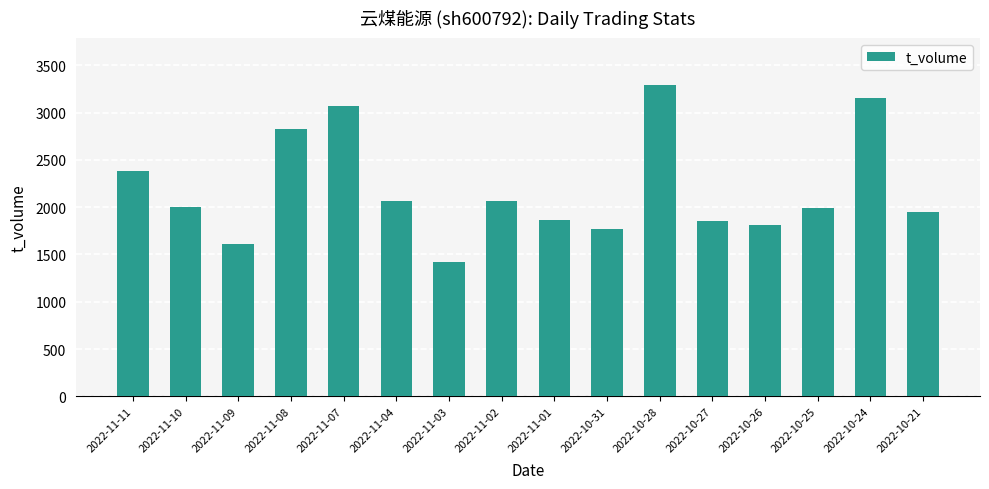

Where does the data first go above 2006?

2022-11-11